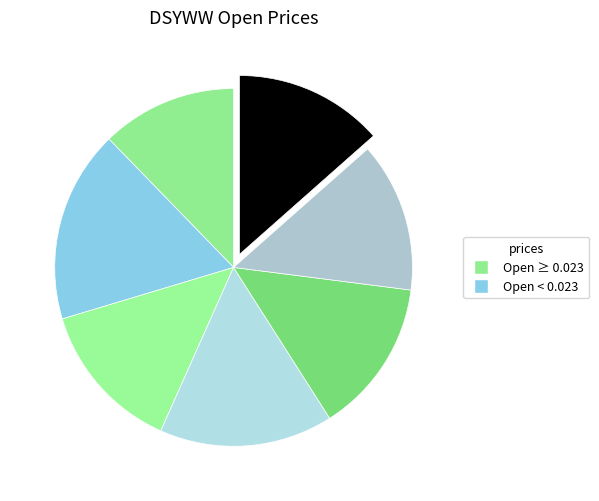

How many slices are in this pie chart?

7